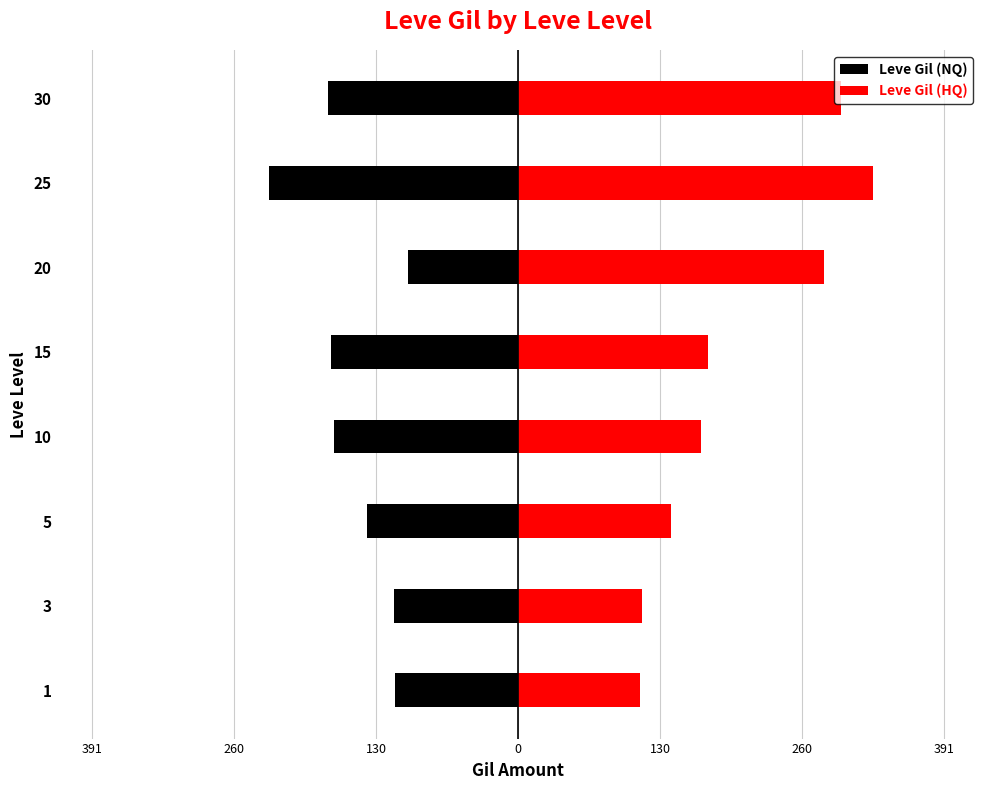

What are all the series names shown in the legend?

Leve Gil (NQ), Leve Gil (HQ)